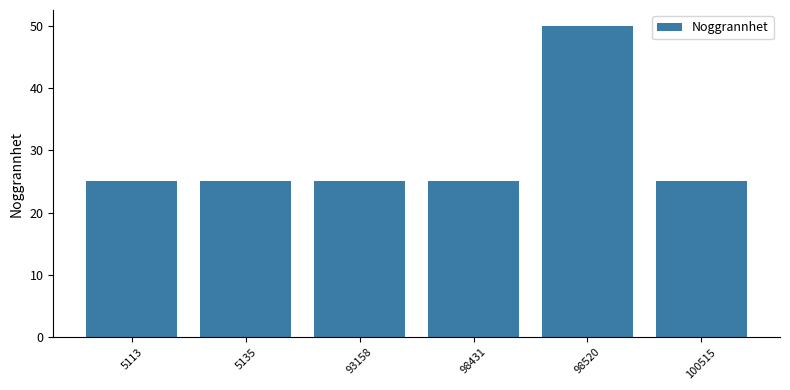

At which category does the chart reach its peak across all series?

98520